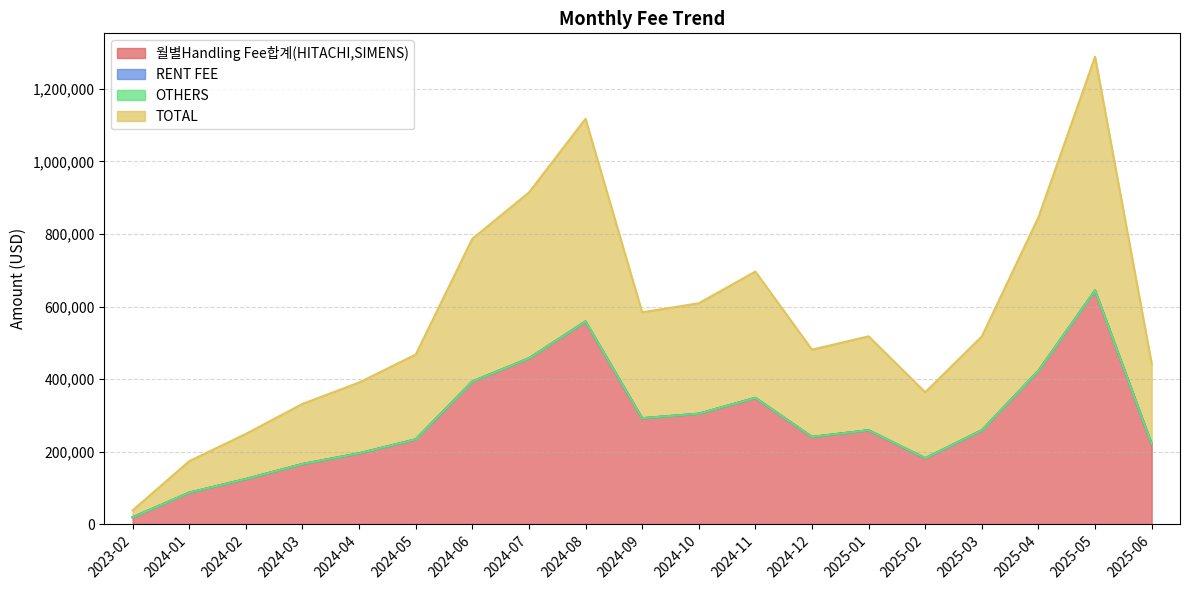

Does the chart display data point markers on the line(s)?

No